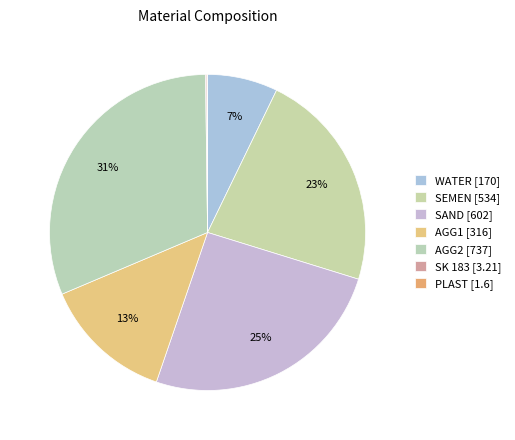

Count the number of slices in the pie.

7